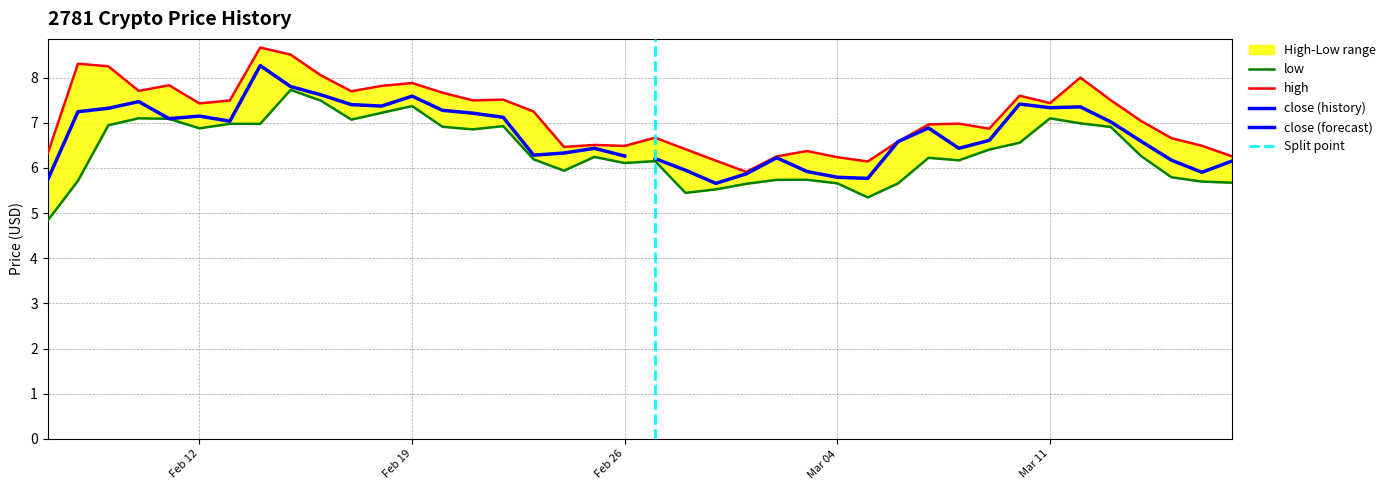

At which category does low reach its first local valley?

Feb 12